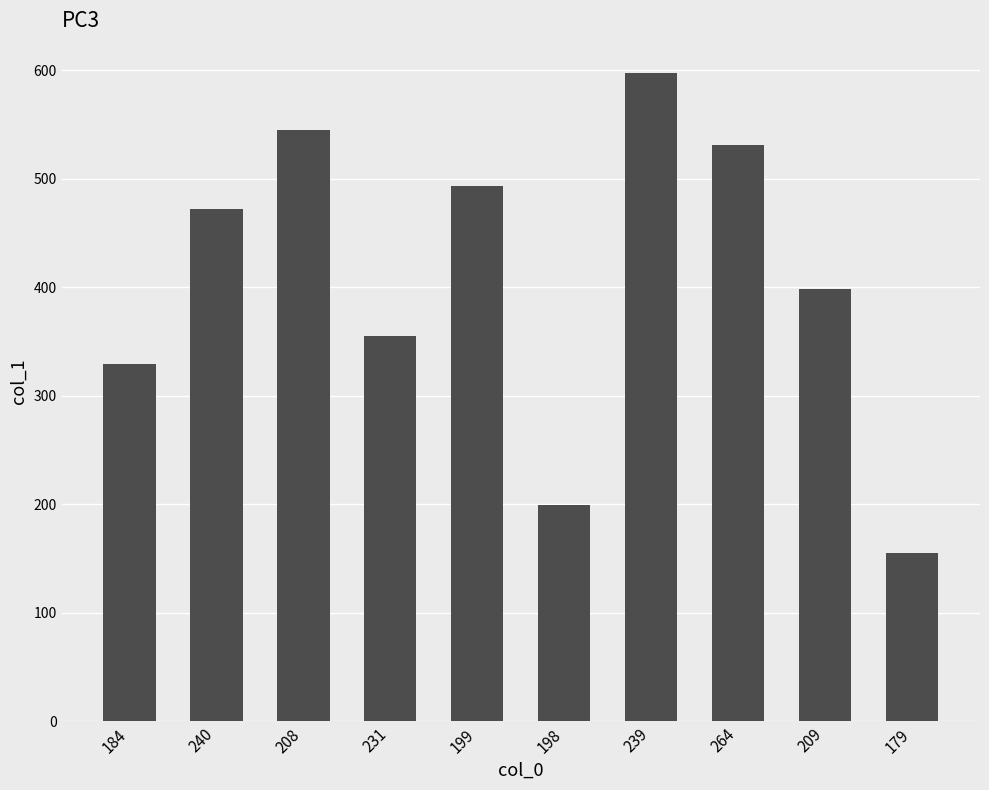

List the labels in order of value, smallest first.

179, 198, 184, 231, 209, 240, 199, 264, 208, 239